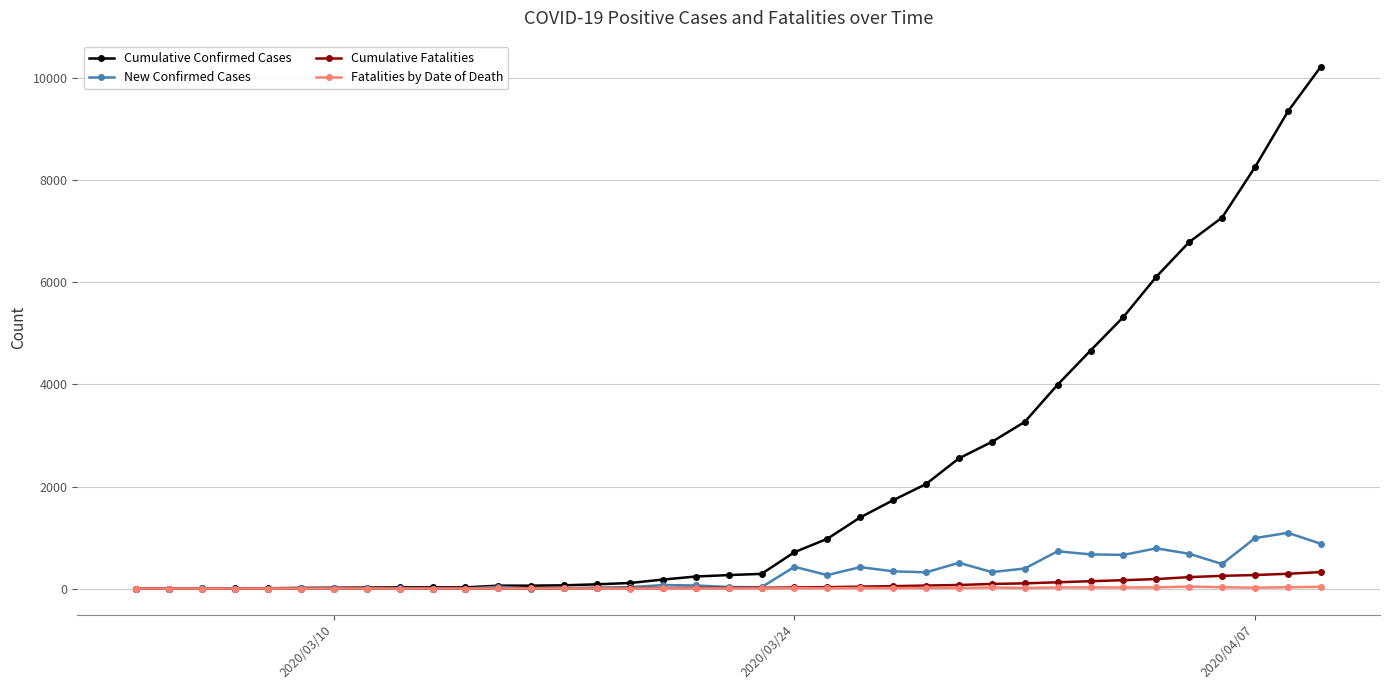

What is the highest value of the New Confirmed Cases series?

1092